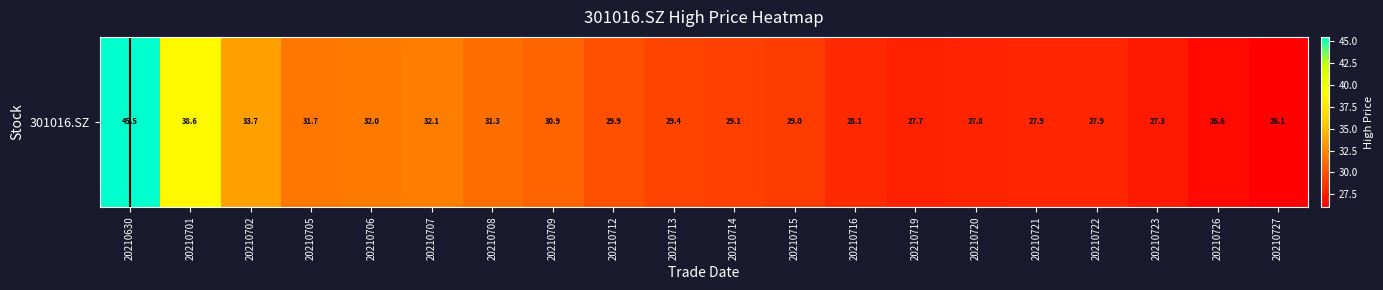

Reading right to left, what are all the values shown in this chart?

26.1	26.6	27.3	27.9	27.9	27.8	27.7	28.1	29.0	29.1	29.4	29.9	30.9	31.3	32.1	32.0	31.7	33.7	38.6	45.5